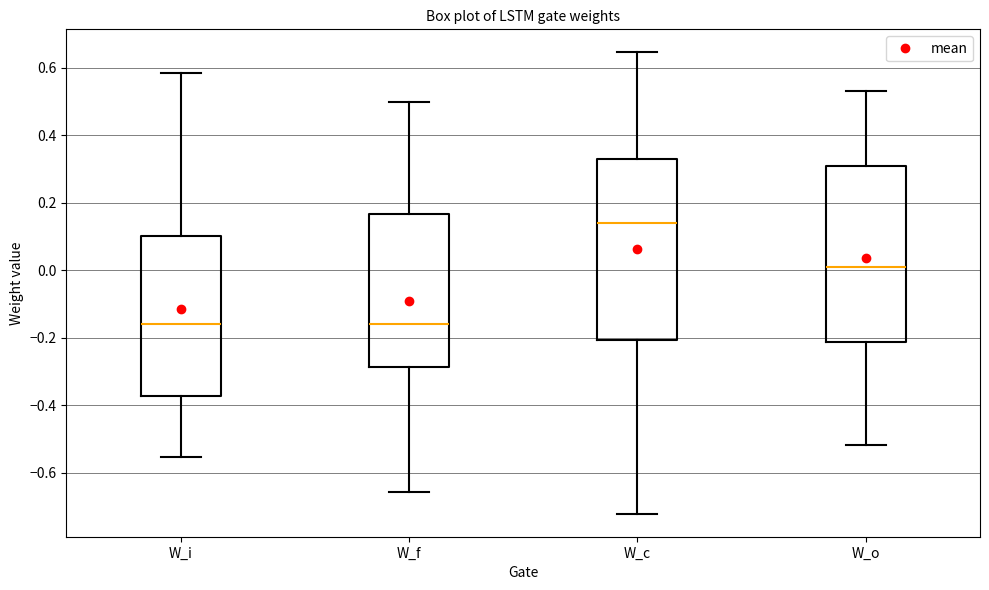

Reading left to right, read every box against the y-axis: the position of its median line, the range the box covers, and the ends of its whiskers. The values are not printed on the chart, so give them approximately, as read against the axis.

W_i: median -0.16, box -0.38 to 0.10, whiskers -0.56 to 0.58
W_f: median -0.16, box -0.28 to 0.16, whiskers -0.66 to 0.50
W_c: median 0.14, box -0.20 to 0.32, whiskers -0.72 to 0.64
W_o: median 0.00, box -0.22 to 0.30, whiskers -0.52 to 0.54